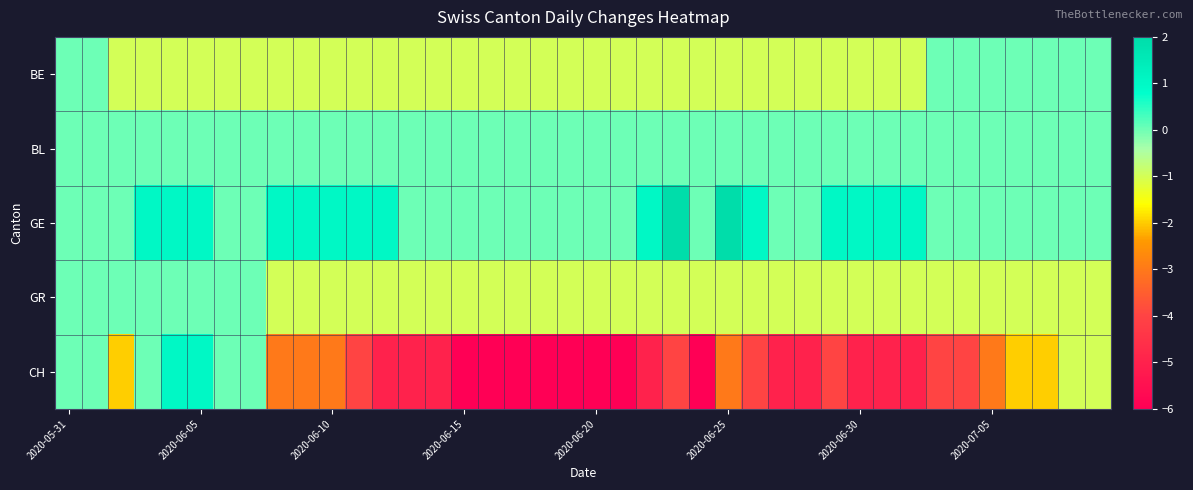

What is the minimum value shown in the chart?

-6